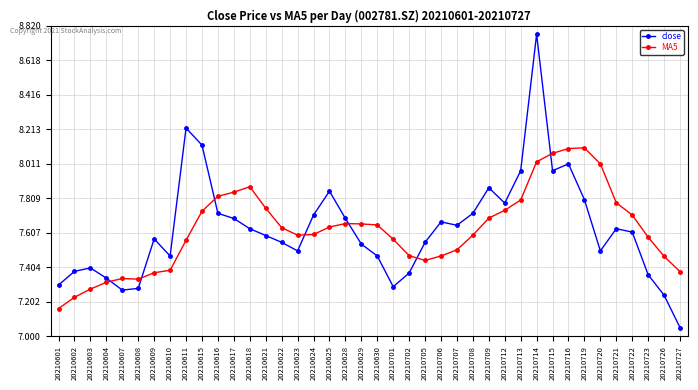

Is the value of MA5 at 20210602 greater than the value of close at 20210706?

No